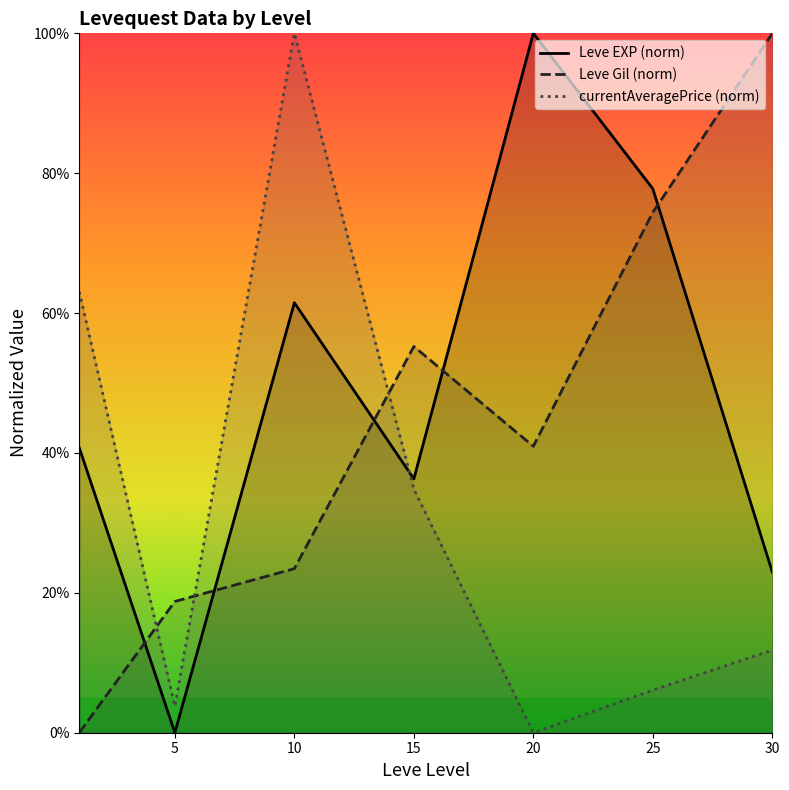

True or false: Leve Gil (norm) has a value of 0.2 at 5.

True